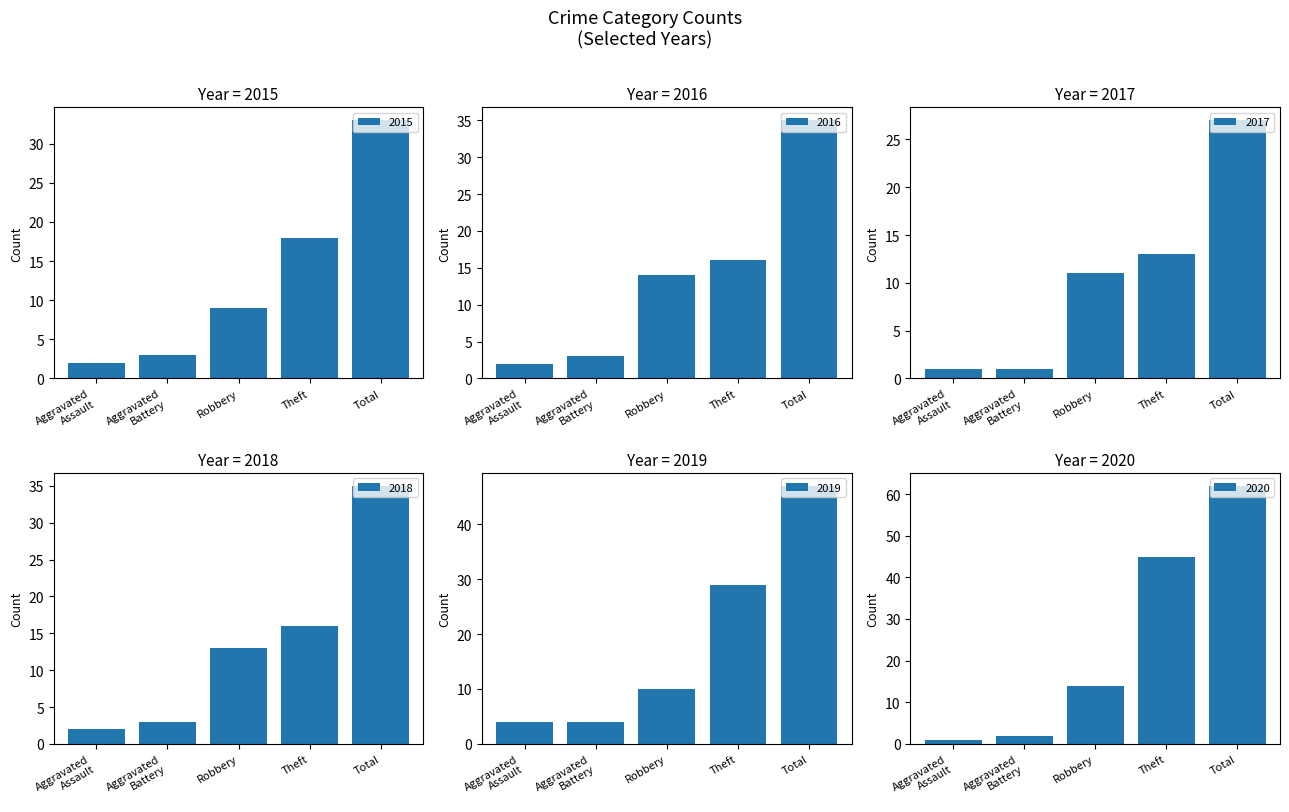

At which label is 2015 closest to 17?

Theft